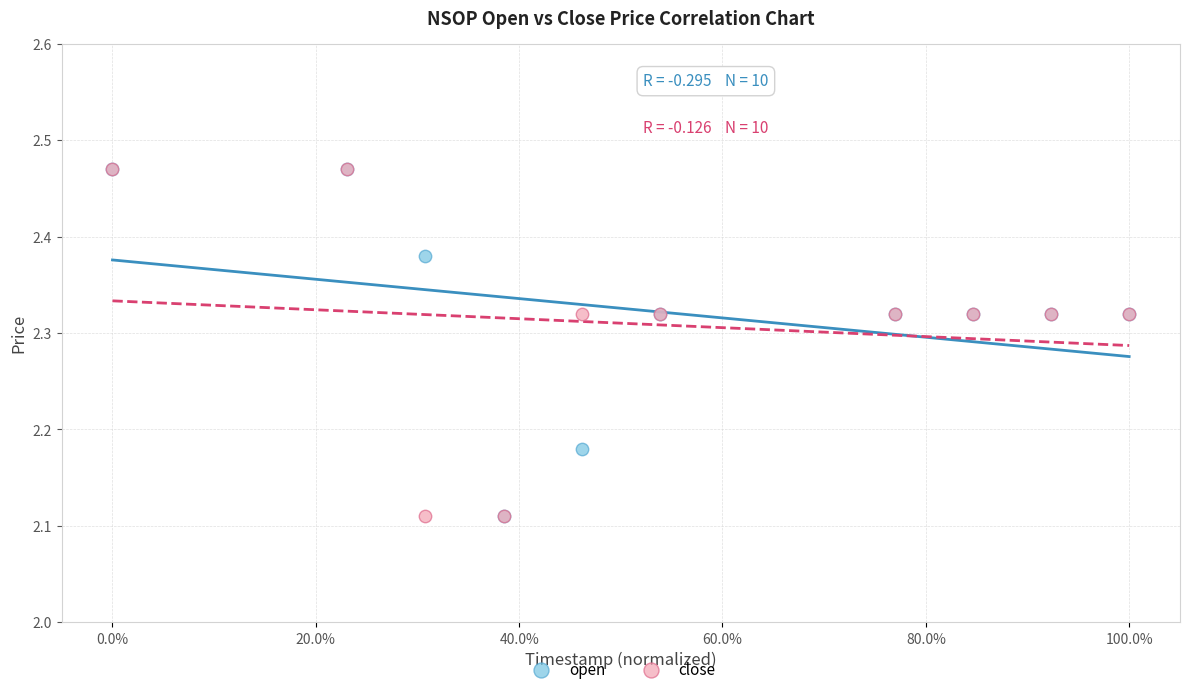

What are all the series names shown in the legend?

open, close